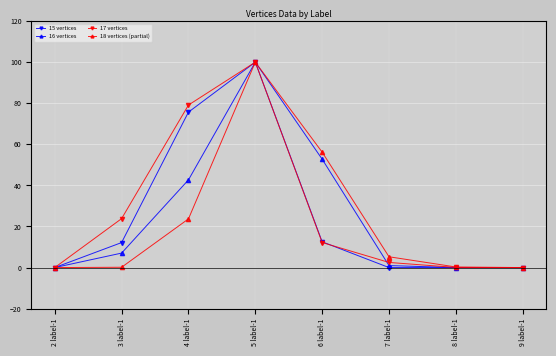

What is the value of the 15 vertices point at the 5th from the left?

12.5